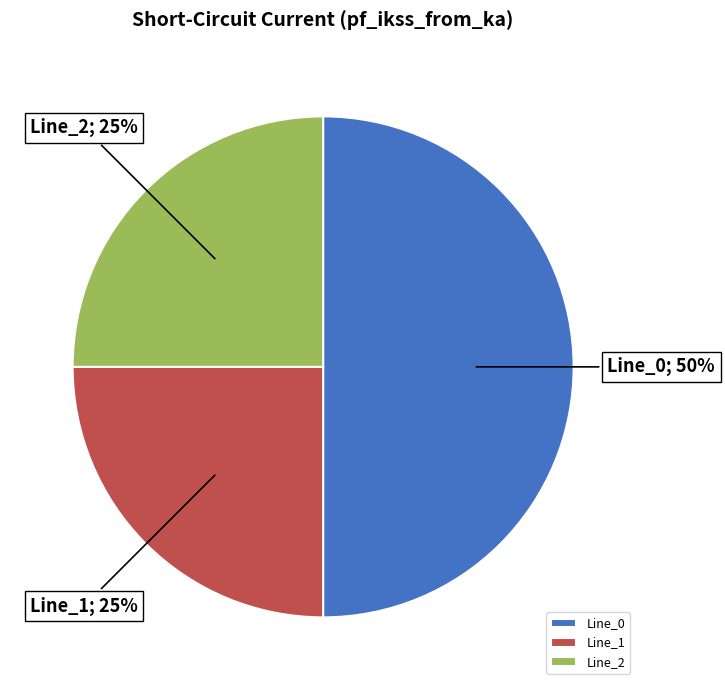

True or false: Line_1 accounts for 37% of the total.

False